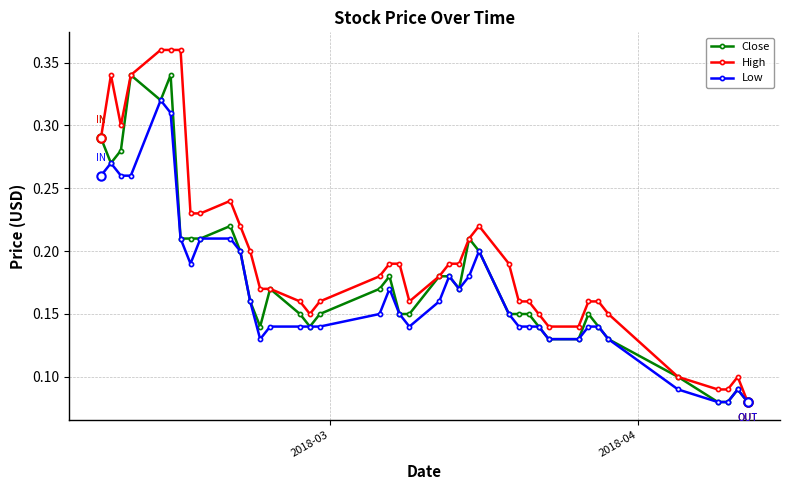

Which series has the largest range (max minus min)?

High